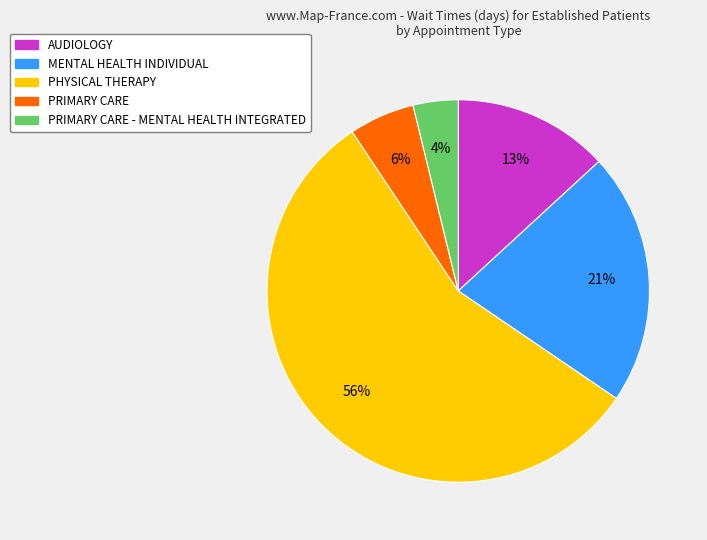

To the nearest percent, what is the average slice percentage?

20%